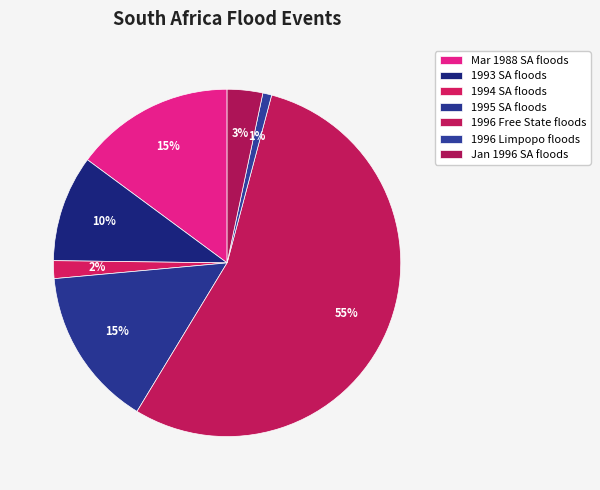

Which category accounts for the majority?

1996 Free State floods